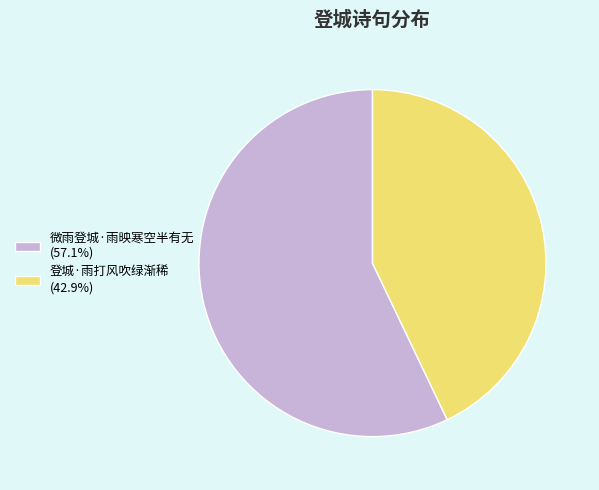

How many slices are in this pie chart?

2